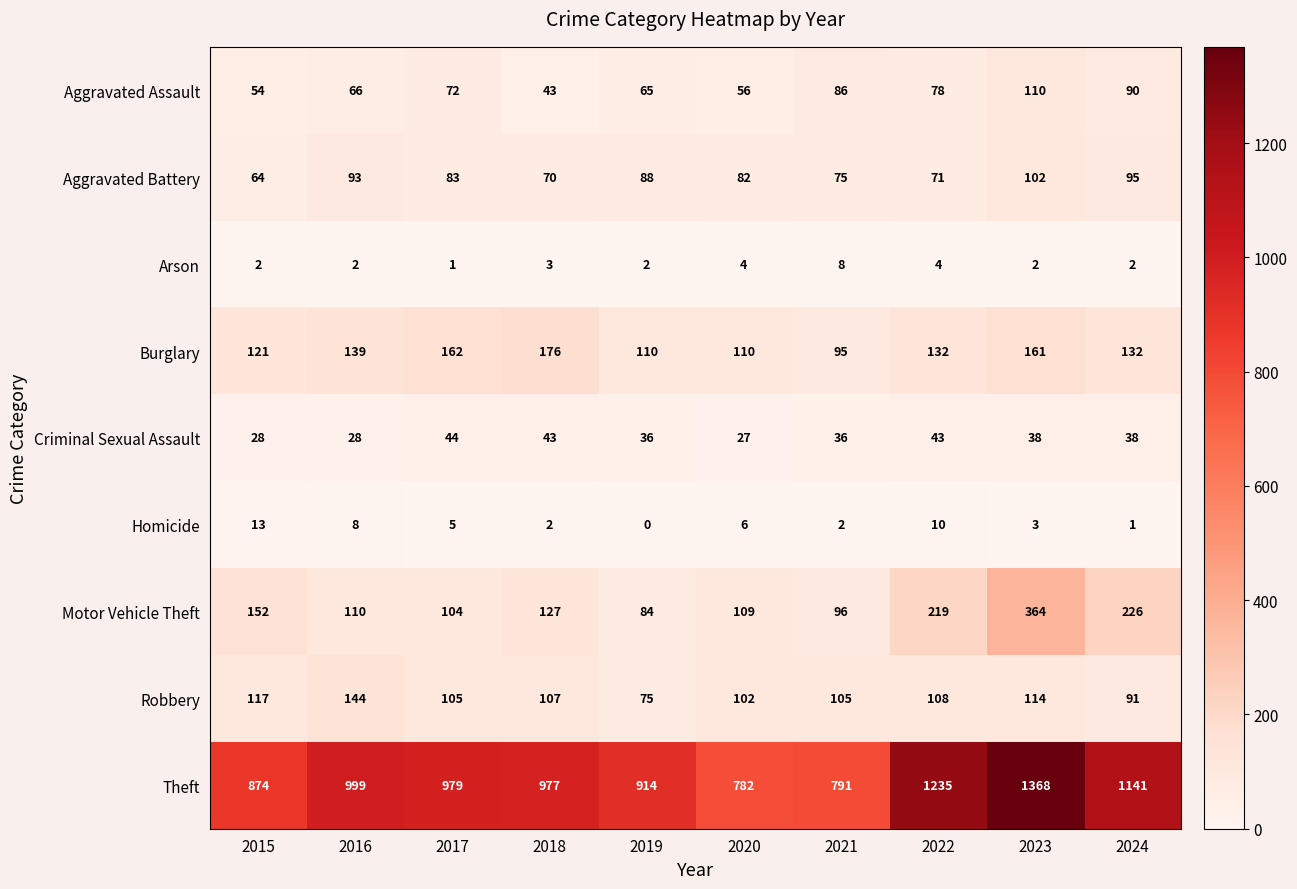

Rank the series at 2022 from lowest to highest value.

Arson, Homicide, Criminal Sexual Assault, Aggravated Battery, Aggravated Assault, Robbery, Burglary, Motor Vehicle Theft, Theft